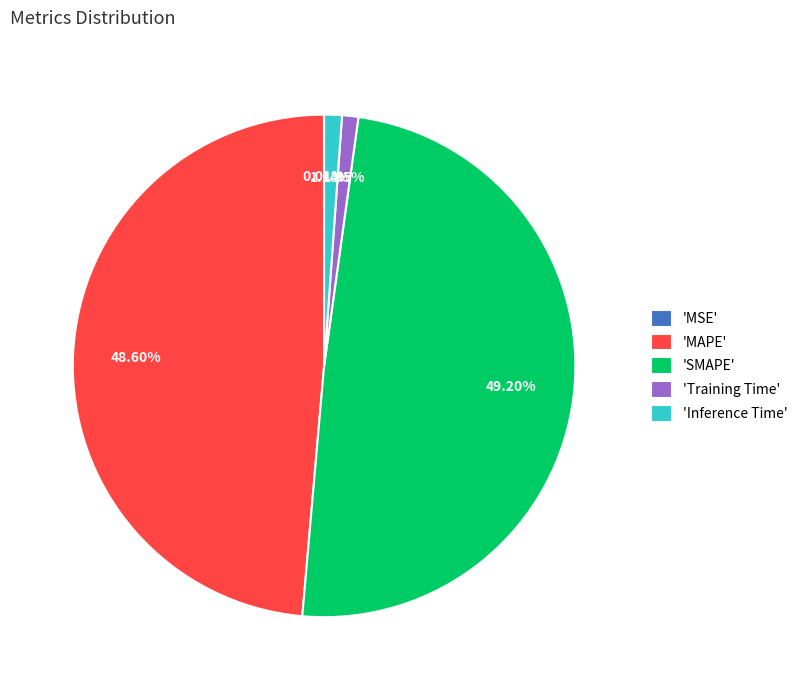

Is there a majority slice in this chart?

No